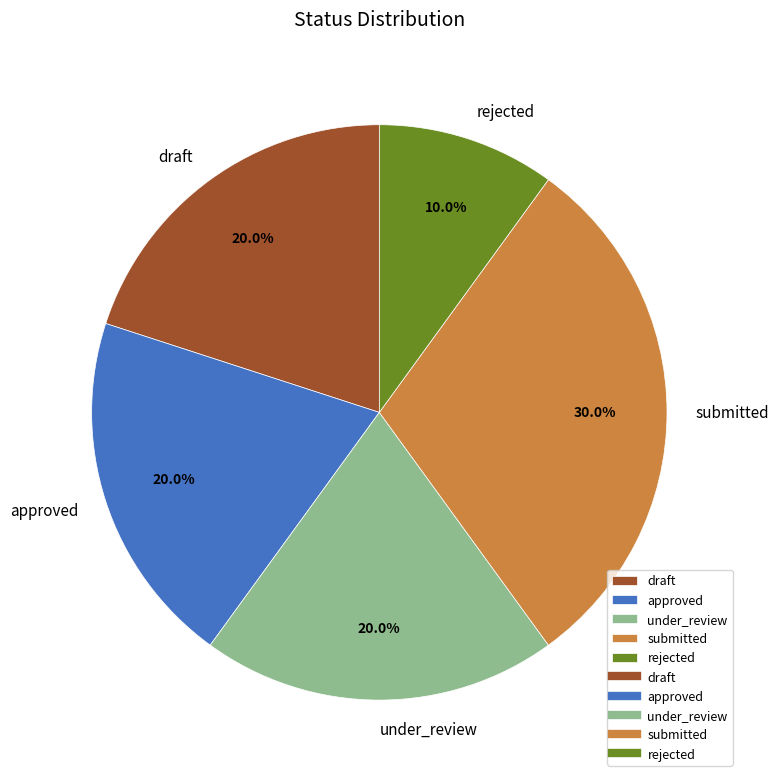

What portion of the pie excludes submitted?

70.0%